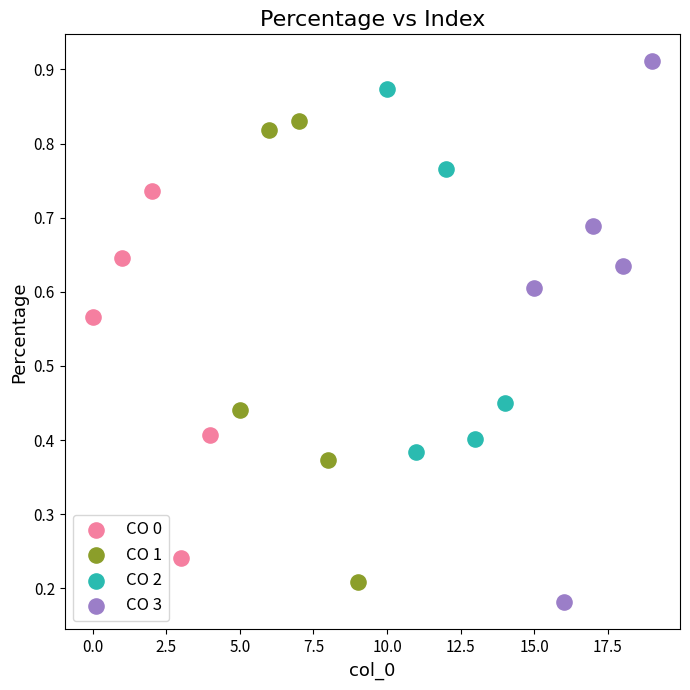

Which series contains the highest Y value?

CO 3